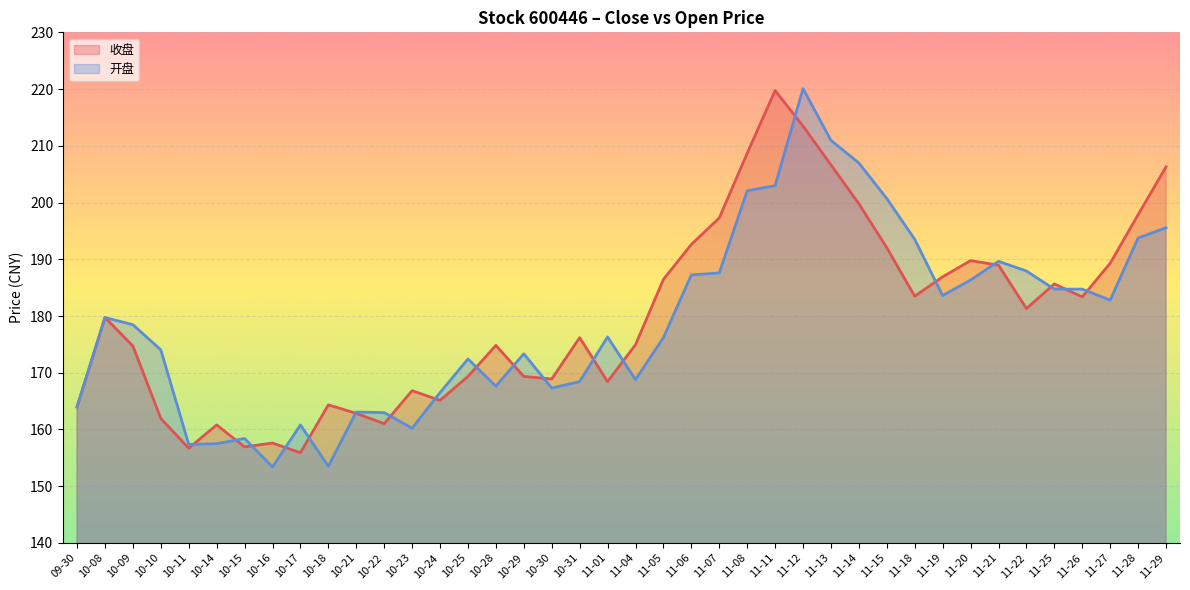

What is the label of the 15th point from the right?

11-11